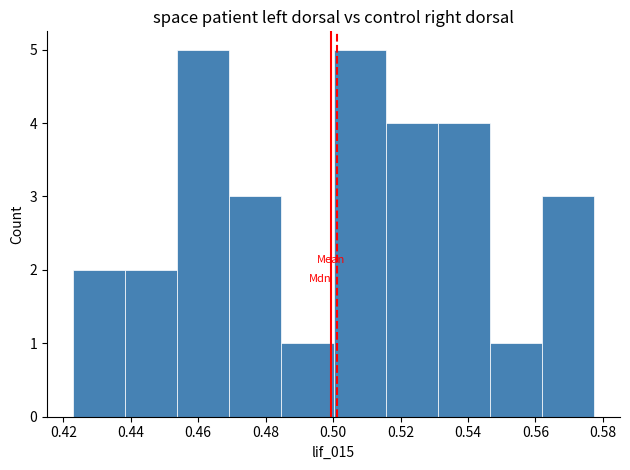

Reading left to right, list every bar in this chart as the range it spans on the x-axis followed by its height. Neither the bar edges nor the heights are printed on the chart, so give them approximately, as read against the axes.

0.422 to 0.438: 2
0.438 to 0.454: 2
0.454 to 0.470: 5
0.470 to 0.484: 3
0.484 to 0.500: 1
0.500 to 0.516: 5
0.516 to 0.532: 4
0.532 to 0.546: 4
0.546 to 0.562: 1
0.562 to 0.578: 3